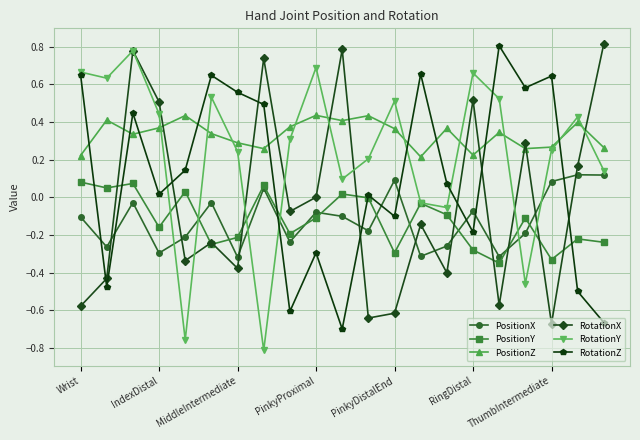

How many intersections are there between RotationY and PositionX?

6